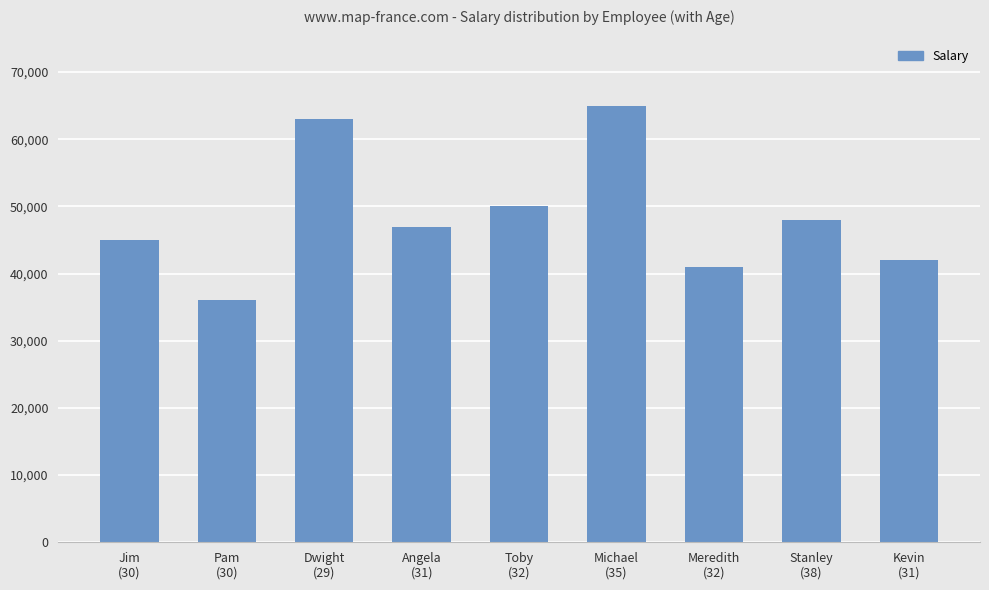

True or false: the data shows 47000 at Angela
(31).

True